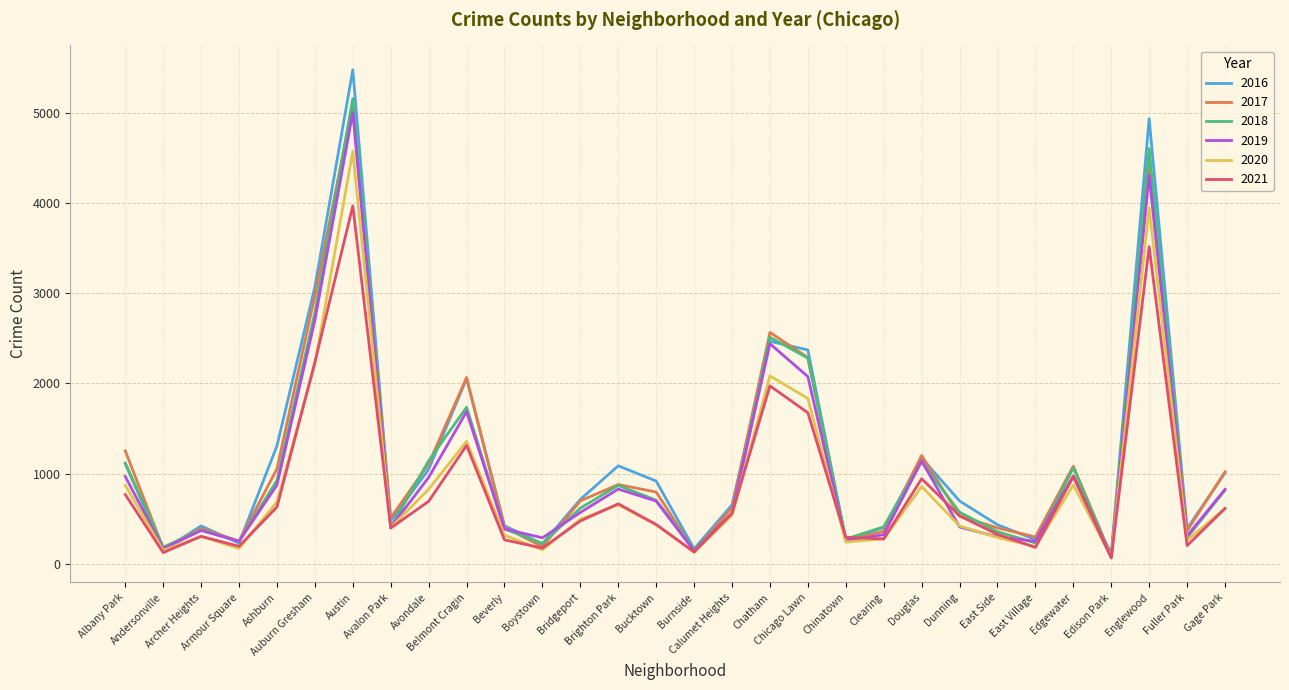

The 2020 series shows 686 at Ashburn. True or false?

True